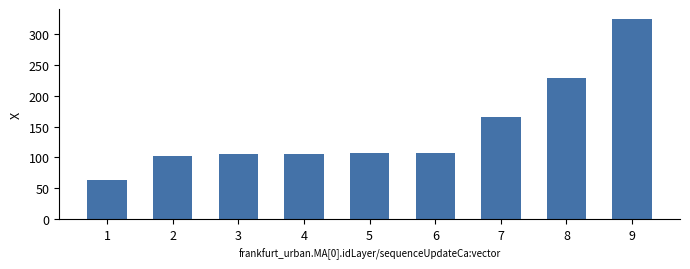

Where is the data nearest to the value 193?

7